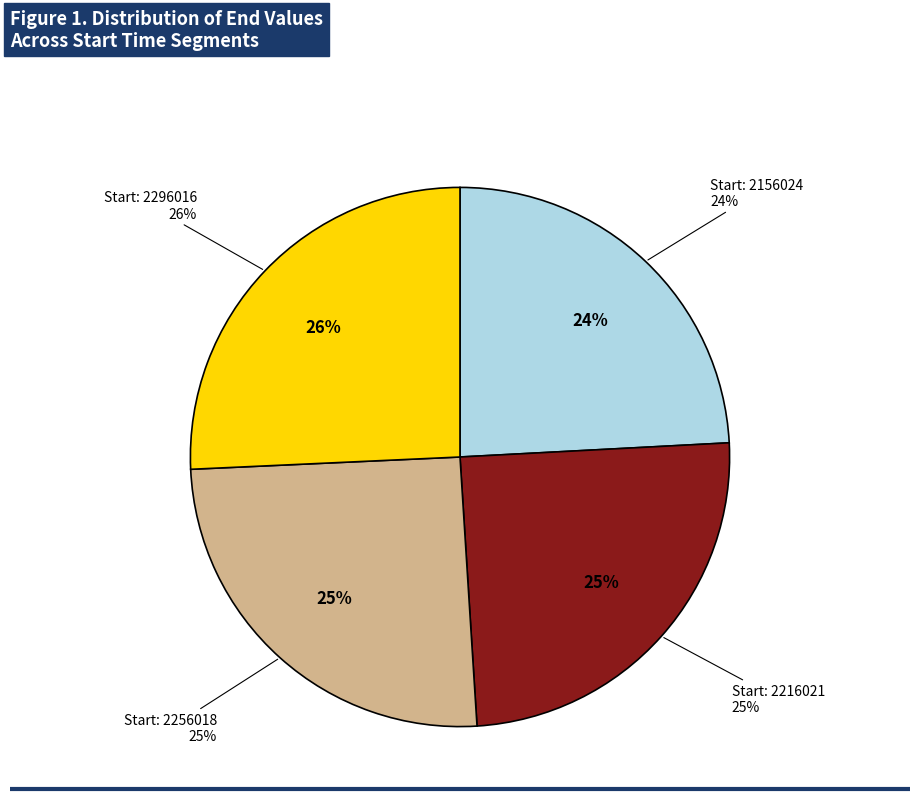

What is the smallest slice in the pie chart?

2156024